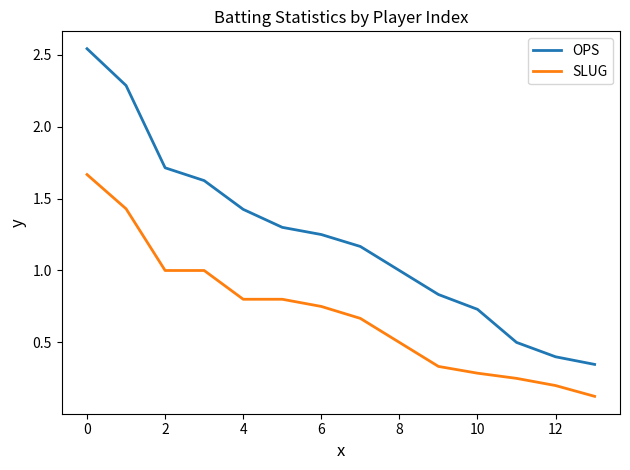

What is the smallest value displayed?

0.1